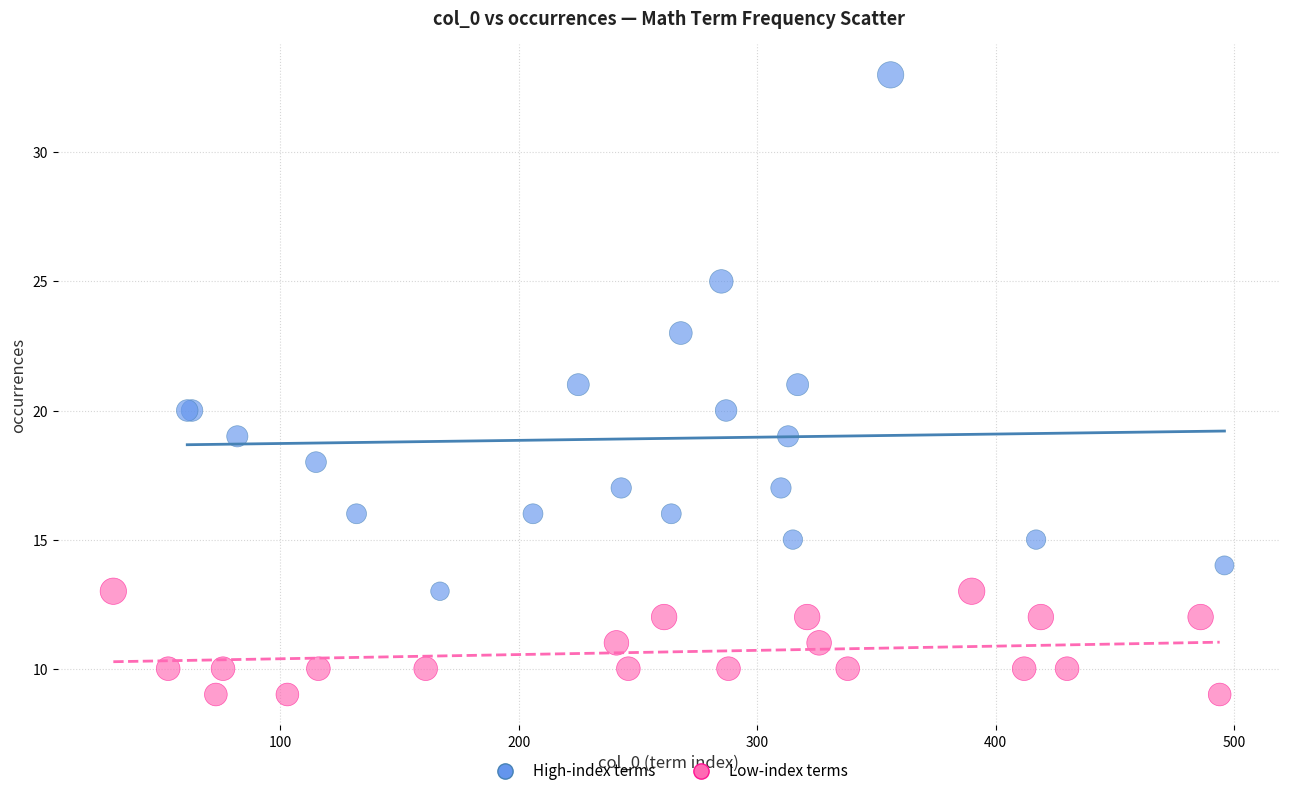

Which series contains the highest Y value?

High-index terms